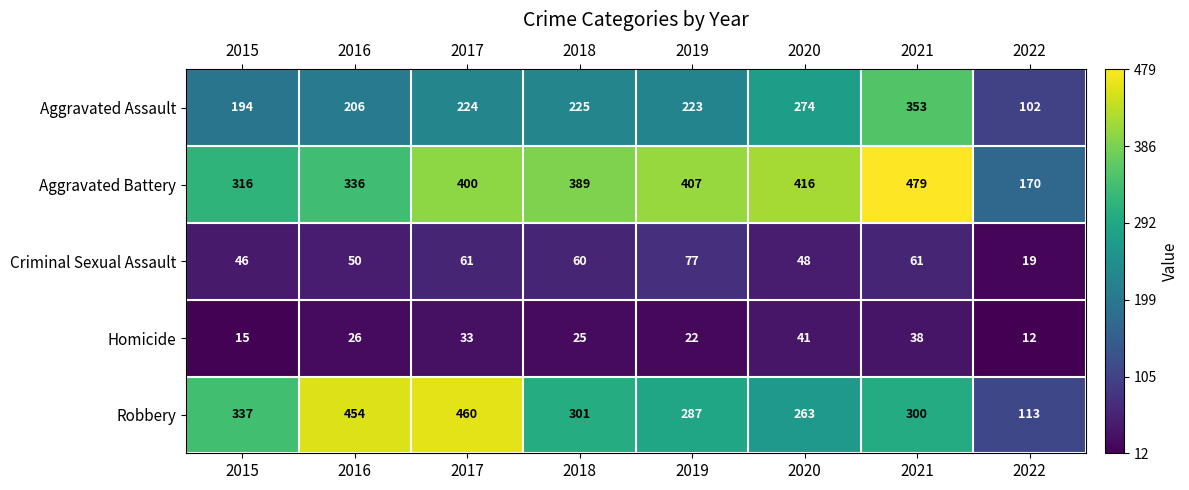

What is the spread (max minus min) of values at 2019?

385